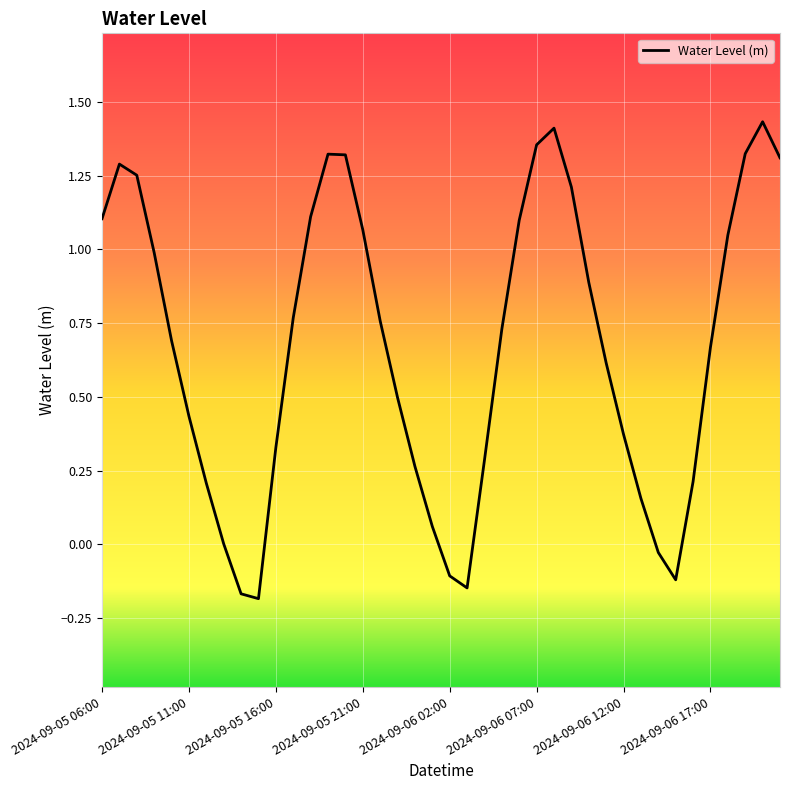

What is the value of the 14th point from the left?

1.3